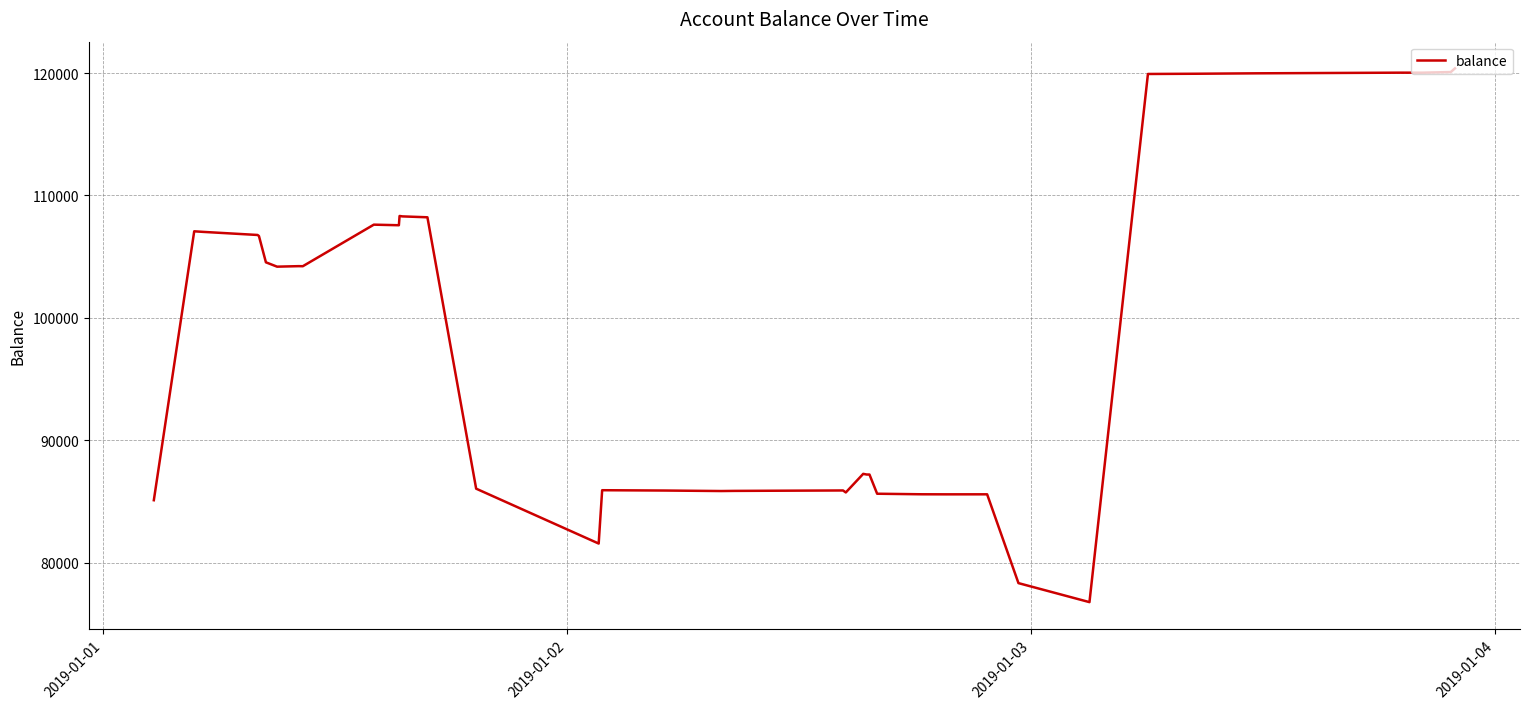

What is the minimum value shown in the chart?

76777